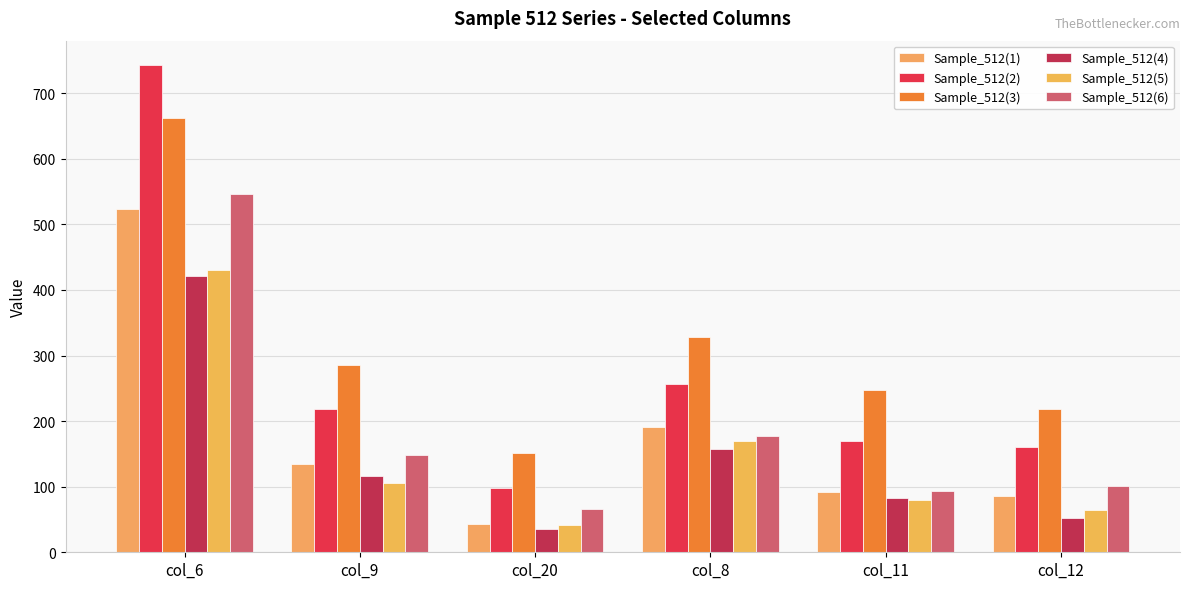

What is the average value of the Sample_512(2) series?

274